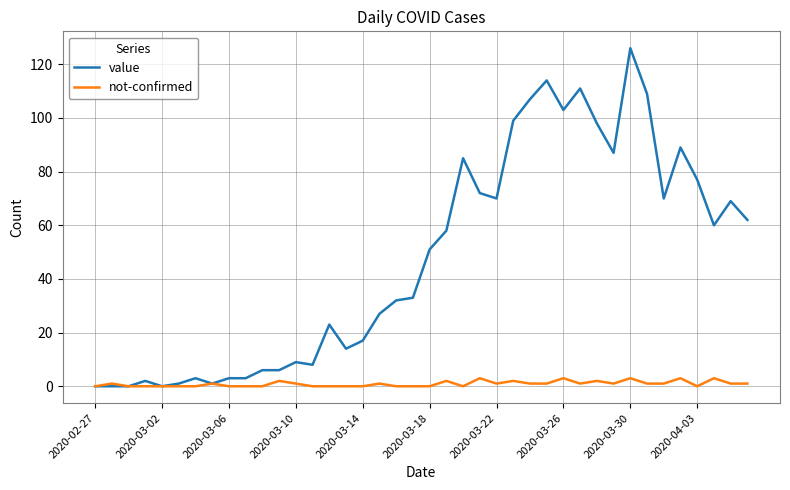

Rank the series by their average value, from lowest to highest.

not-confirmed, value